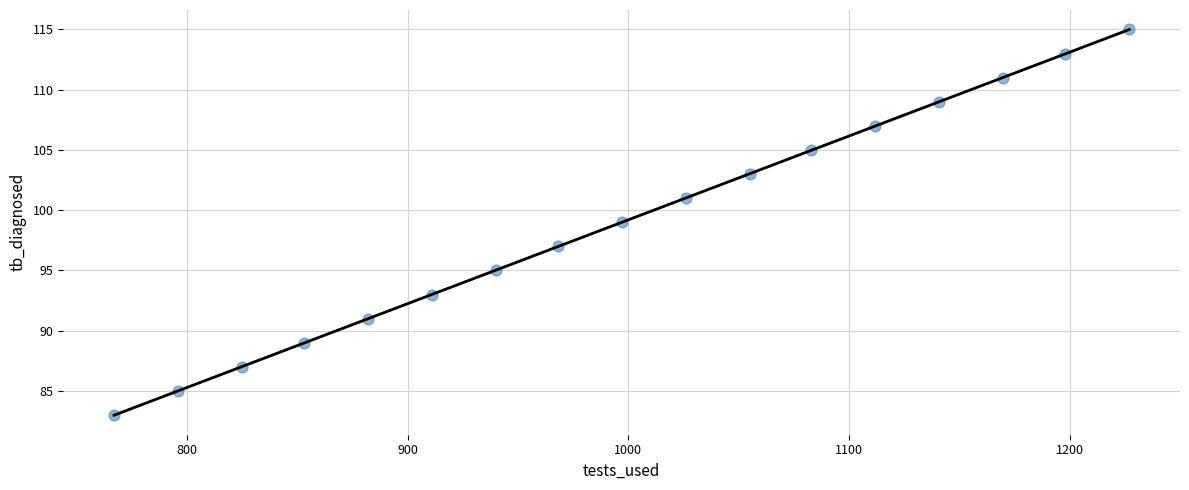

What is the range of Y values (max minus min)?

32